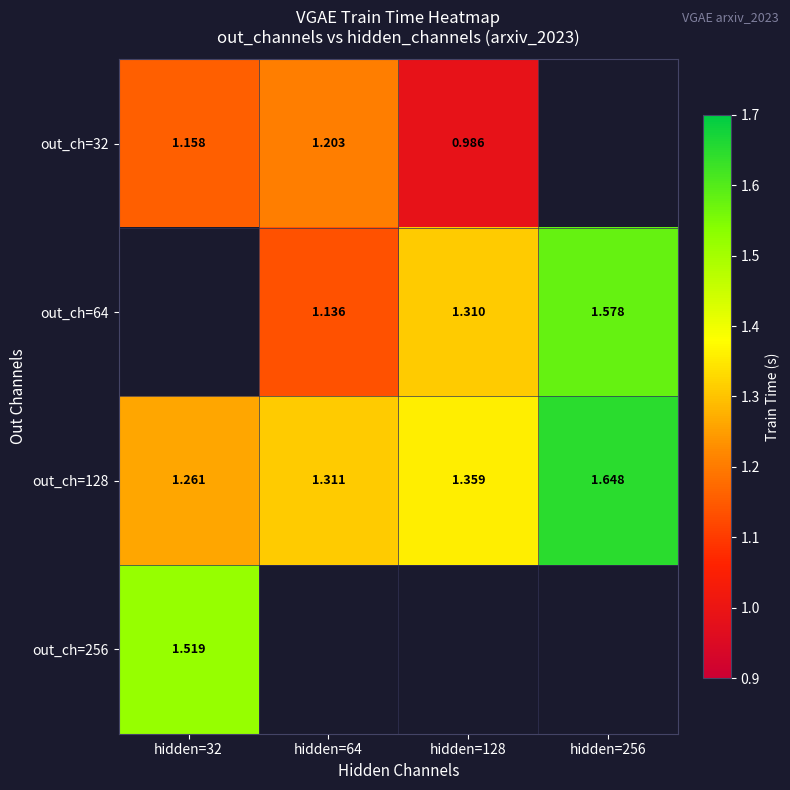

True or false: out_ch=128 has a value of 1.3 at hidden=32.

True